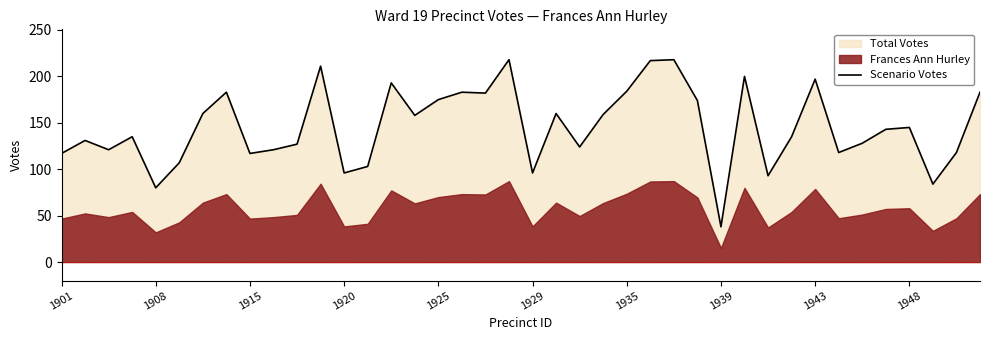

How many data points does each series have?

40